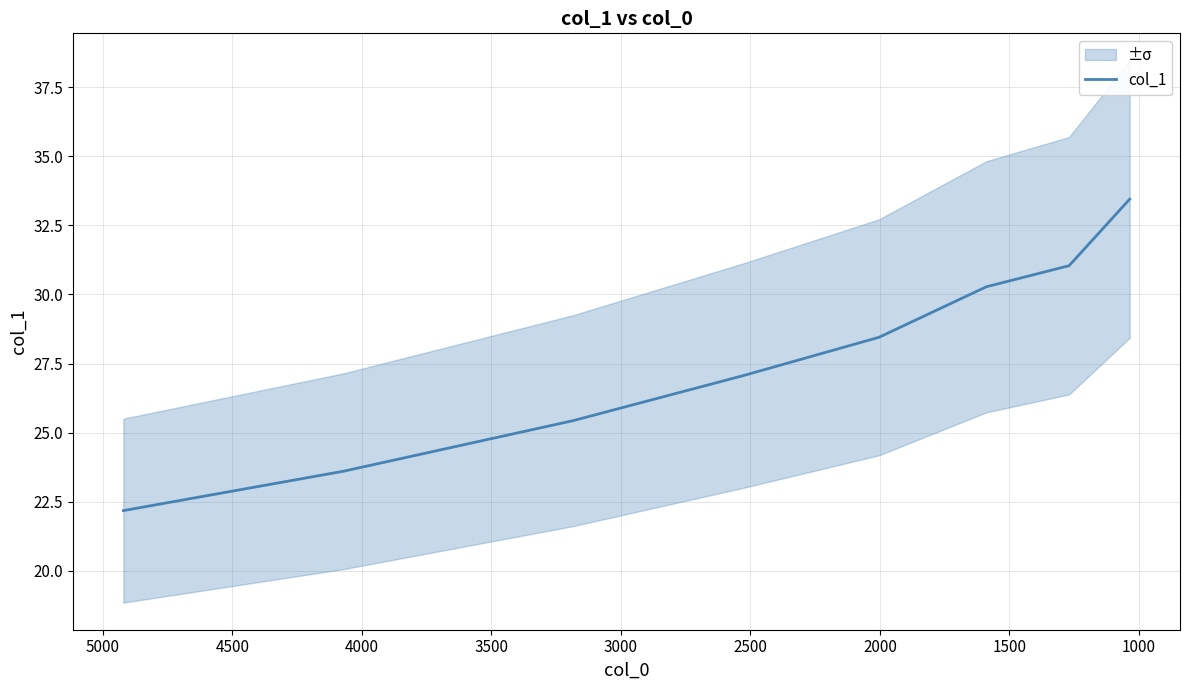

Does the chart display data point markers on the line(s)?

No